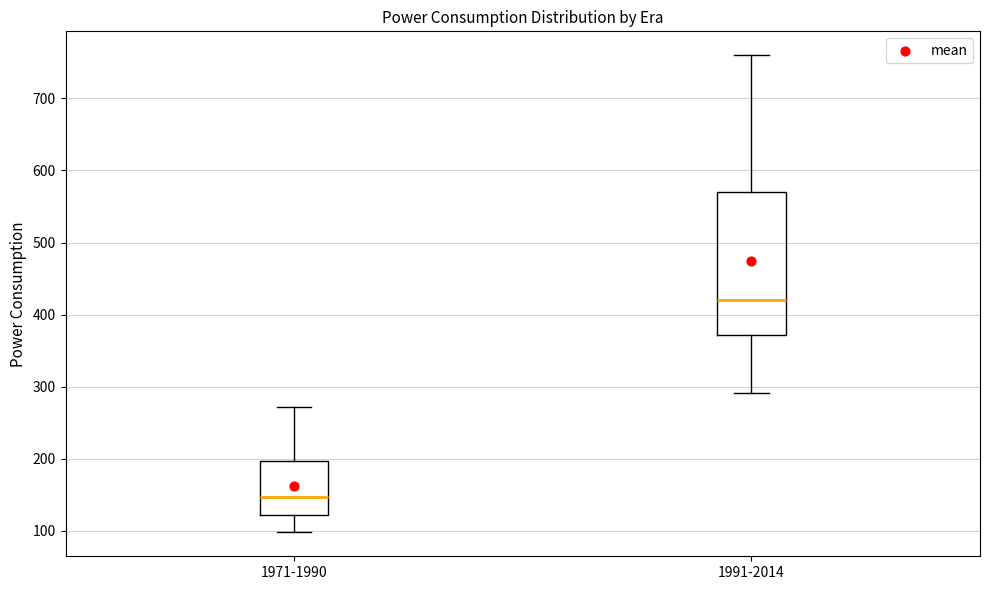

Where is the lower edge of the box for 1991-2014 on the y-axis? The values are not printed on the chart, so give them approximately, as read against the axis.

370